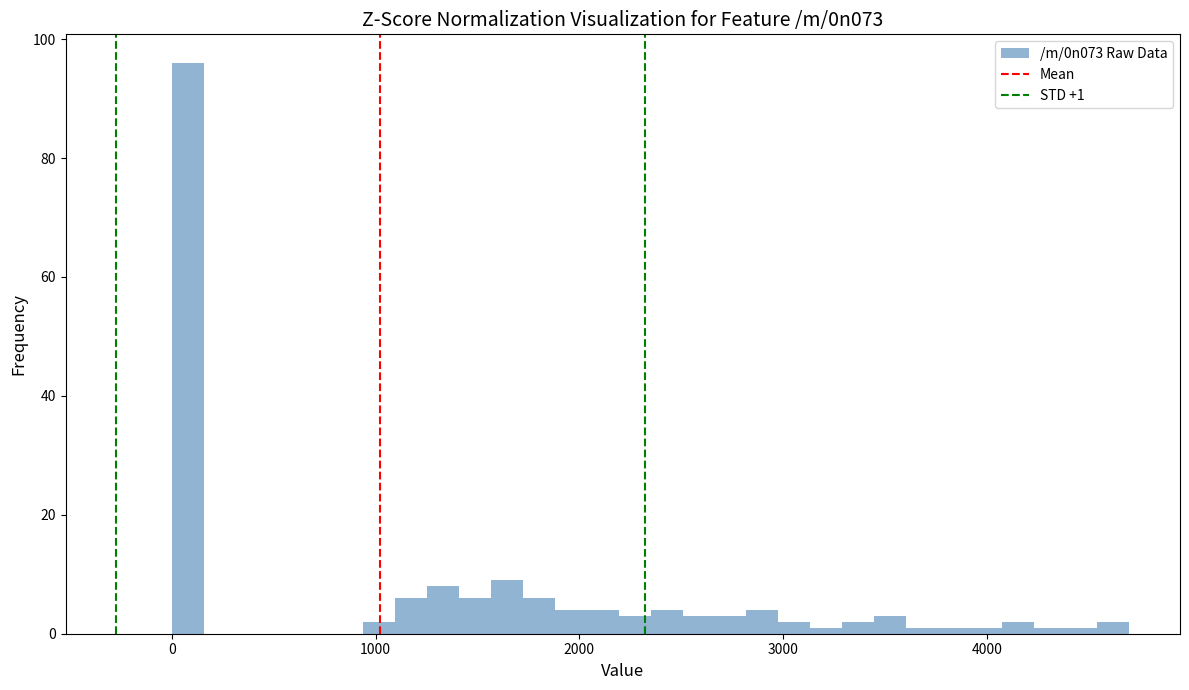

Around what value on the x-axis is the tallest bar? Give the approximate position of its centre, as read against the axis.

100